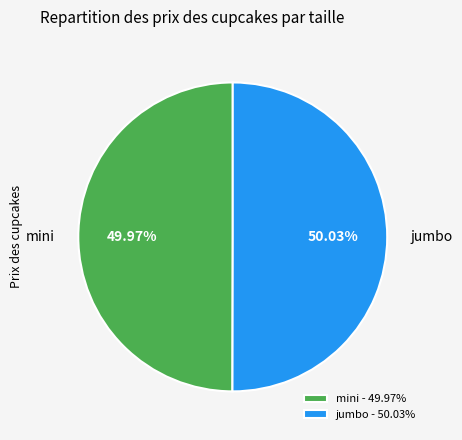

To the nearest percent, what is the combined percentage of jumbo and mini?

100%